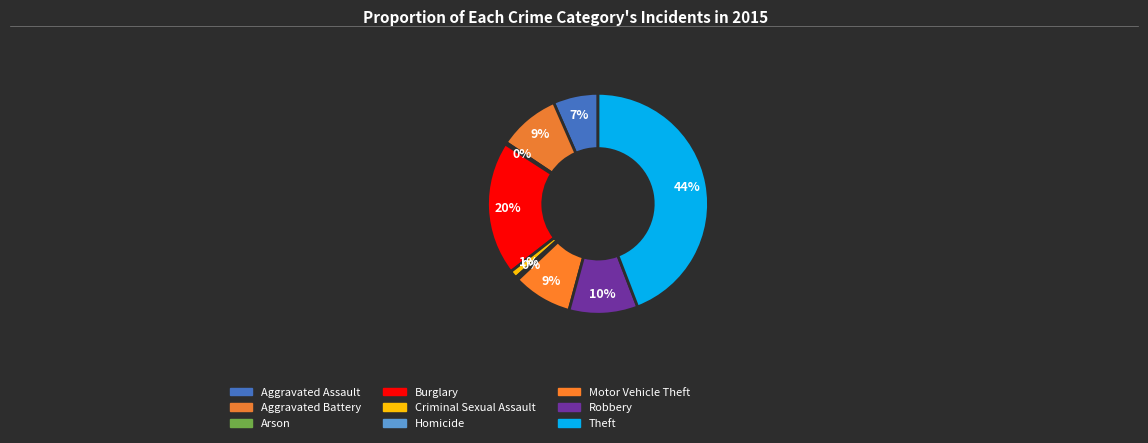

Is Criminal Sexual Assault the majority of the pie?

No